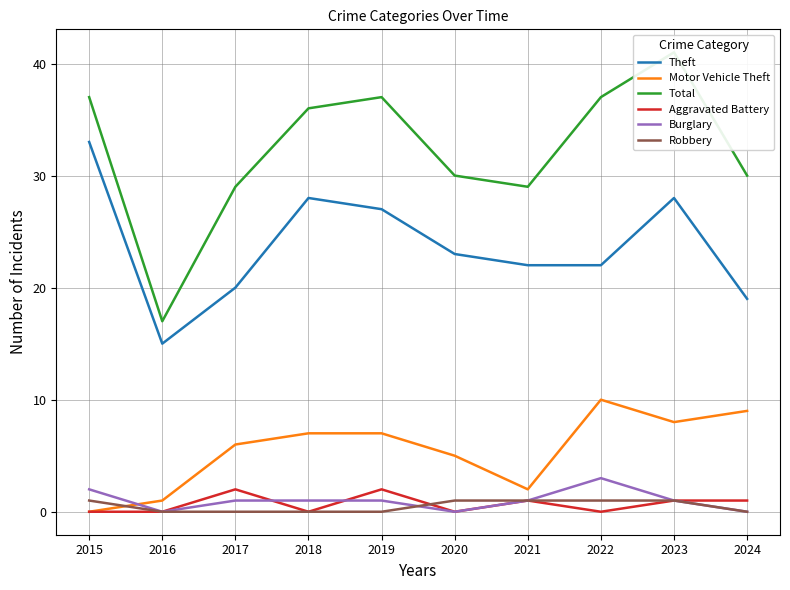

Does the chart display data point markers on the line(s)?

No